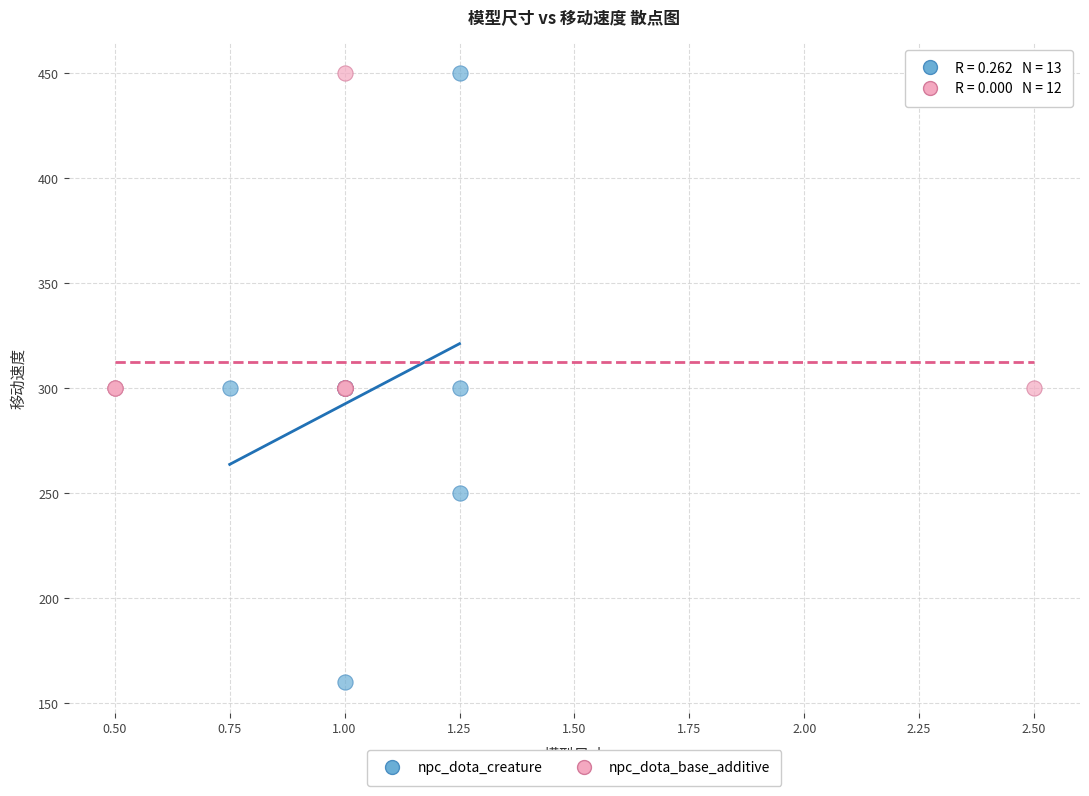

Which series has the widest spread of Y values?

npc_dota_creature